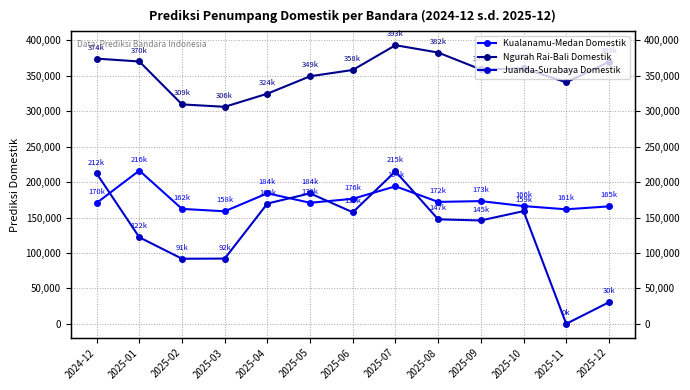

Where do Kualanamu-Medan Domestik and Juanda-Surabaya Domestik first cross each other?

2024-12 and 2025-01